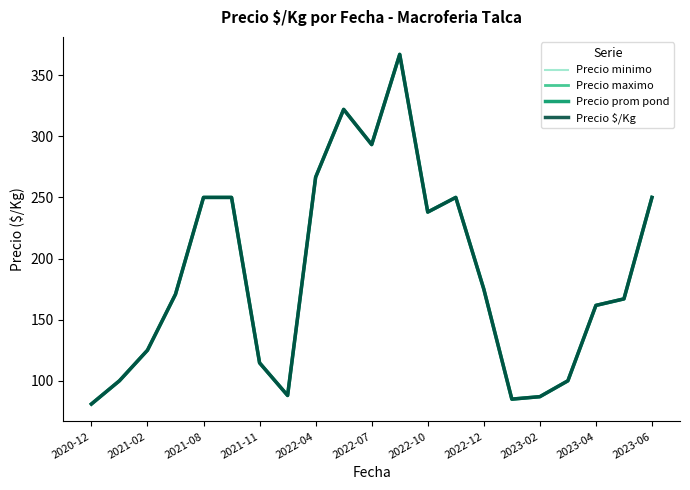

True or false: Precio prom pond and Precio $/Kg intersect in this chart.

False